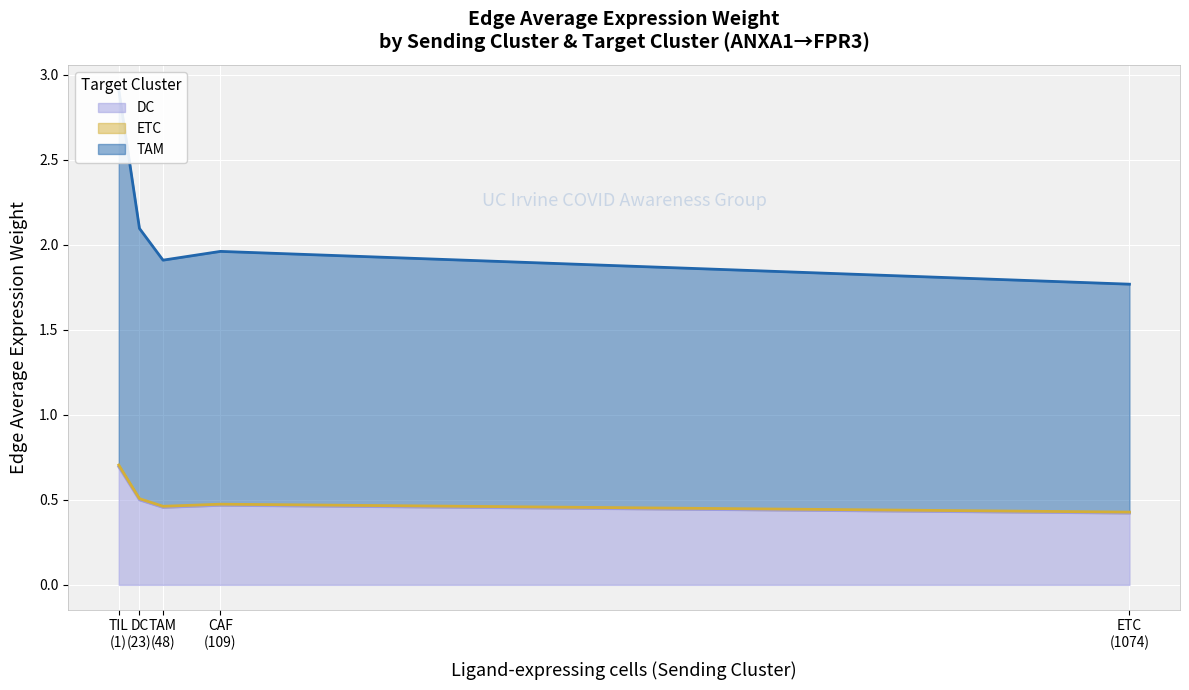

Reading left to right, extract all data points from this chart.

CAF: 0.5	0.0	1.5
DC: 0.5	0.0	1.6
ETC: 0.4	0.0	1.3
TAM: 0.5	0.0	1.4
TIL: 0.7	0.0	2.2